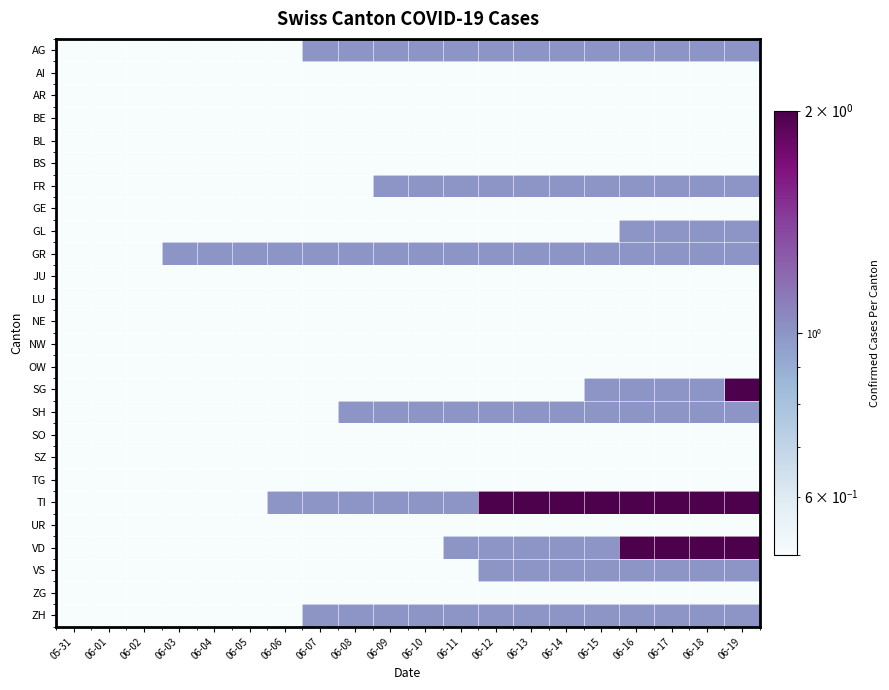

What is the greatest value displayed?

2.0